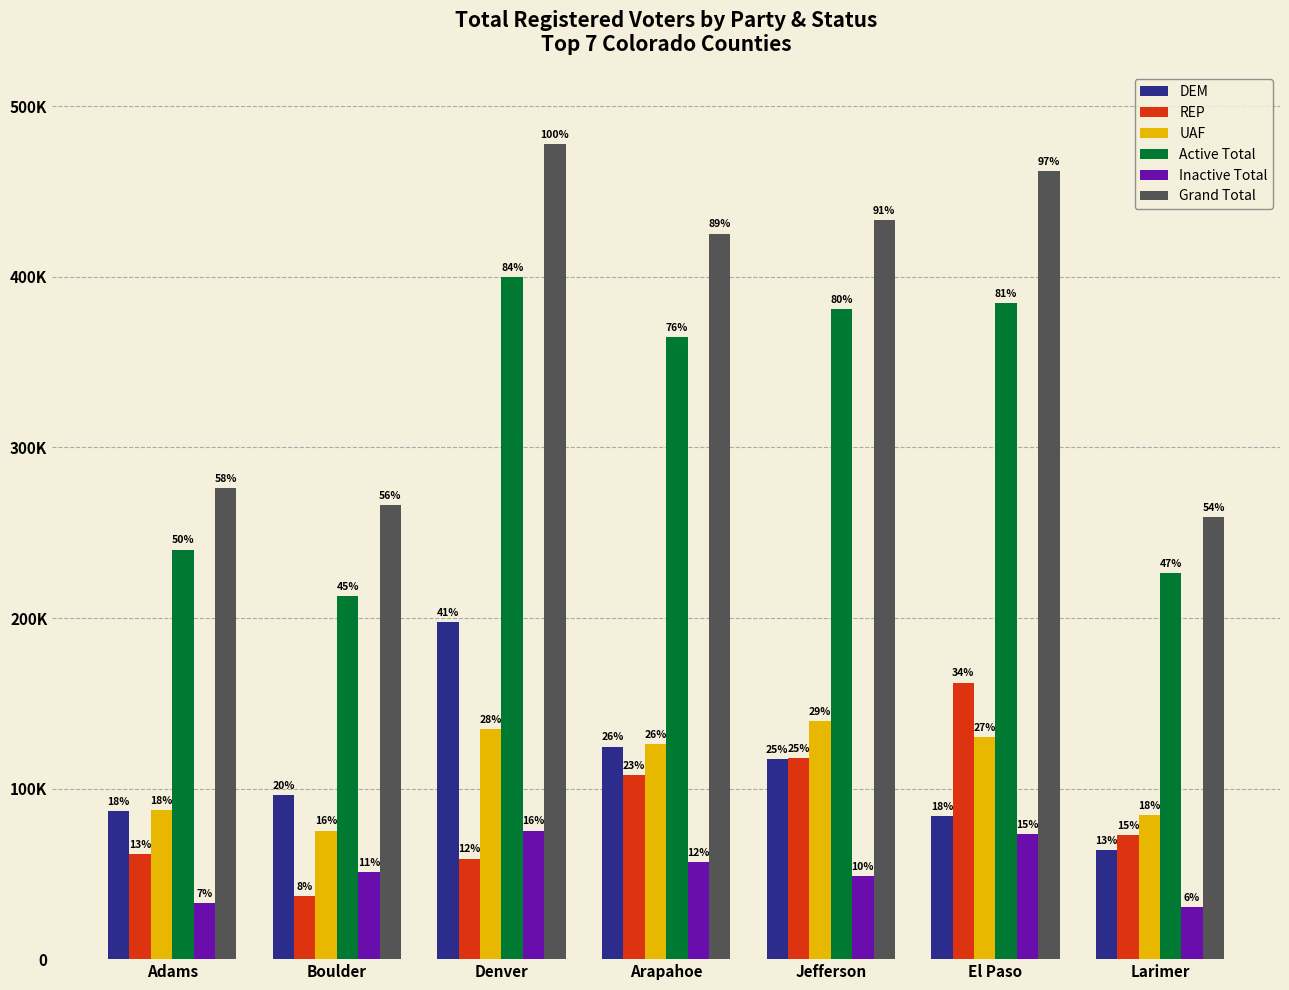

Between Boulder and El Paso, which is larger?

Boulder